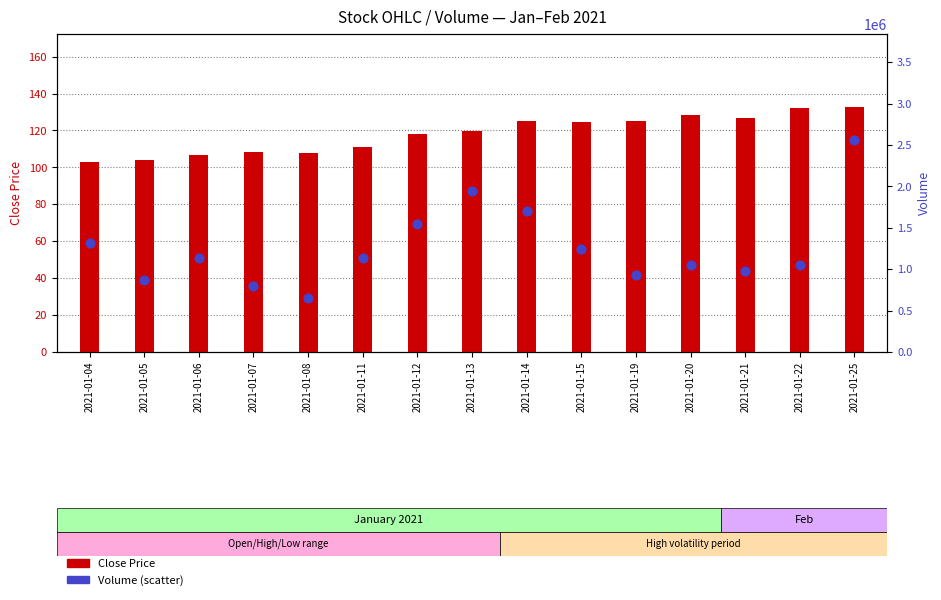

At which category is the sum across all series the highest?

2021-01-25